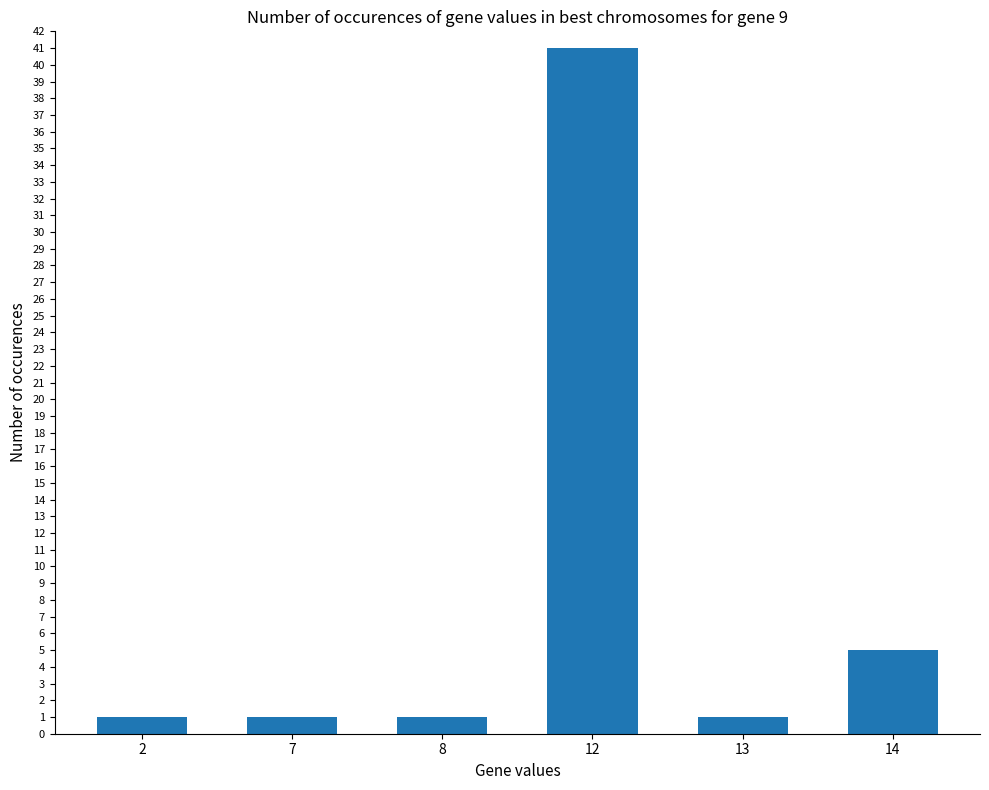

What is the change in value from 12 to 14?

-36